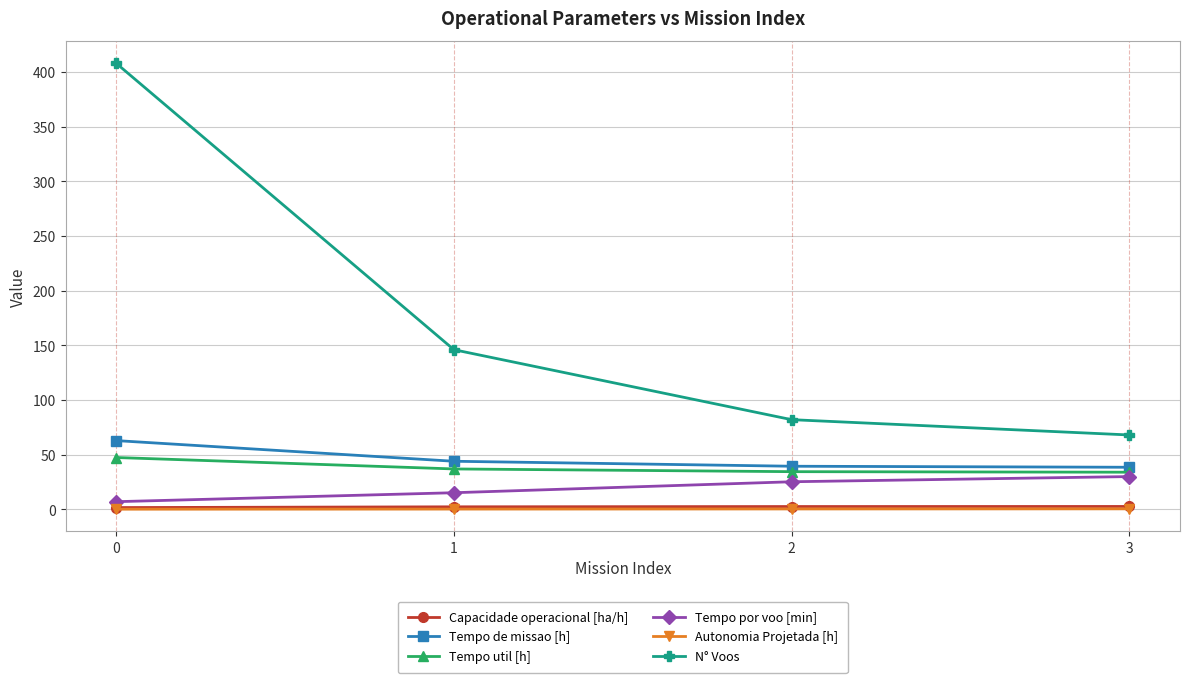

What are all the series names shown in the legend?

Capacidade operacional [ha/h], Tempo de missao [h], Tempo util [h], Tempo por voo [min], Autonomia Projetada [h], N° Voos